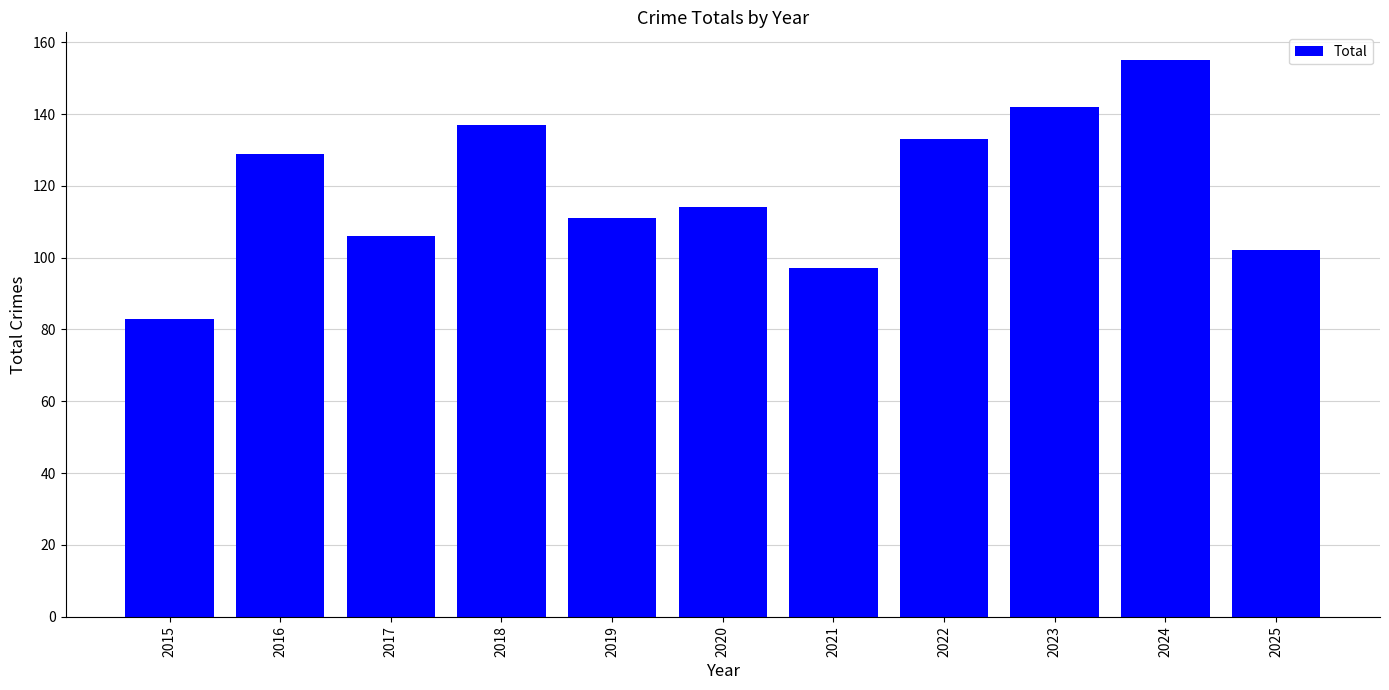

Where is the data nearest to the value 119?

2020